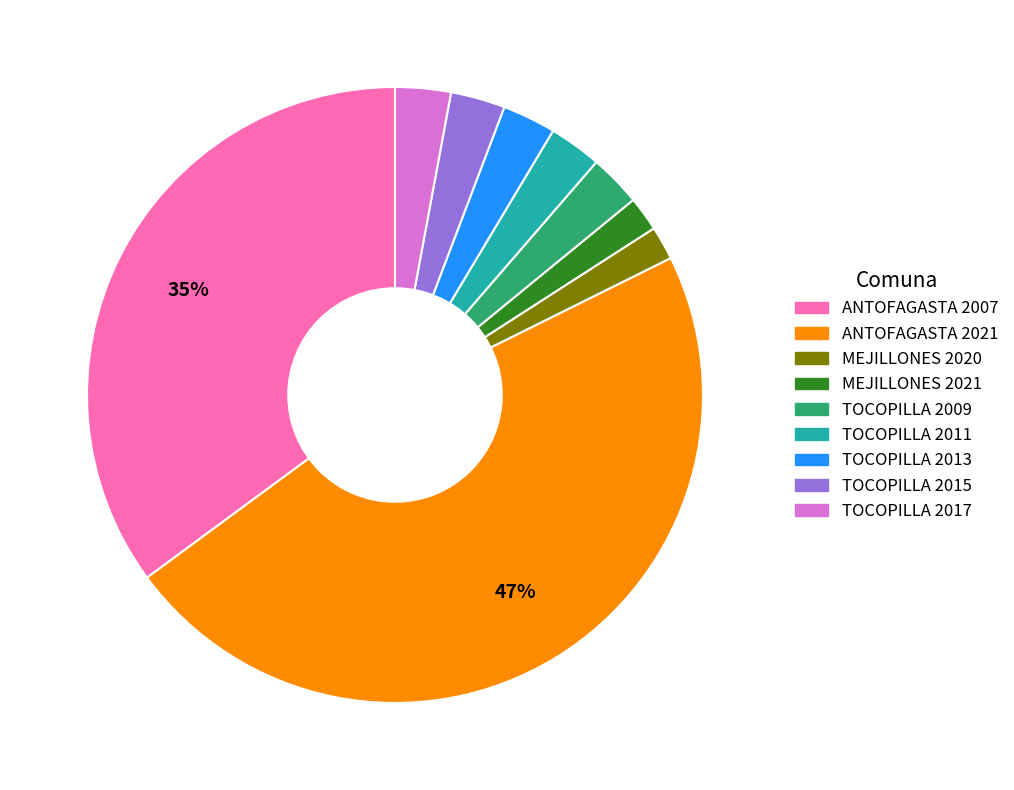

Count the number of slices in the pie.

9